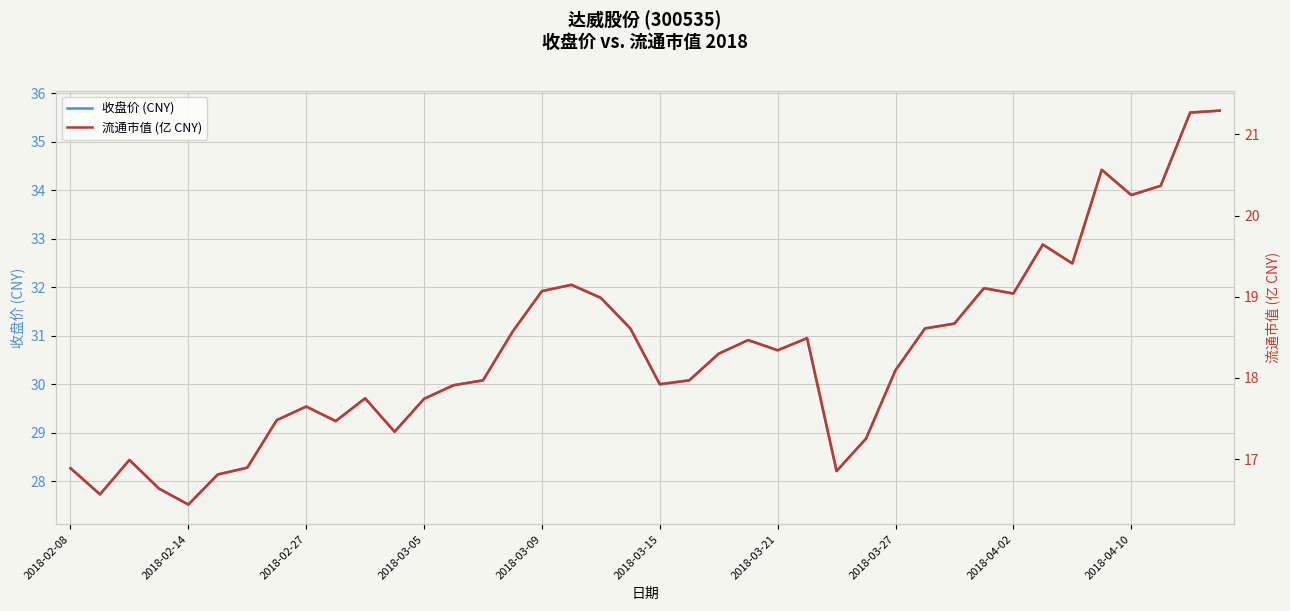

True or false: 流通市值 (亿 CNY) and 收盘价 (CNY) intersect in this chart.

False